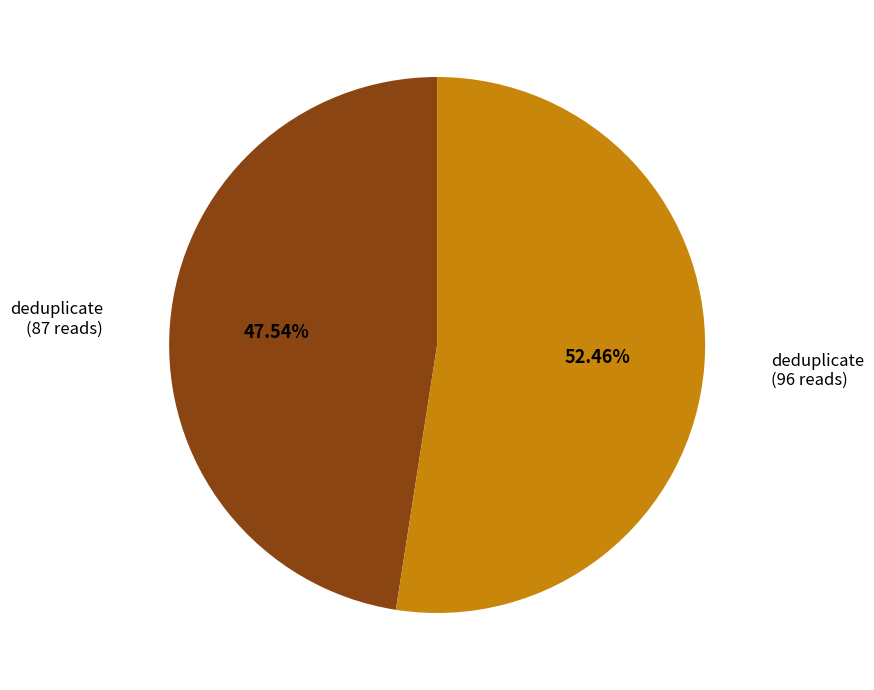

Is there any slice that represents more than half of the pie?

Yes